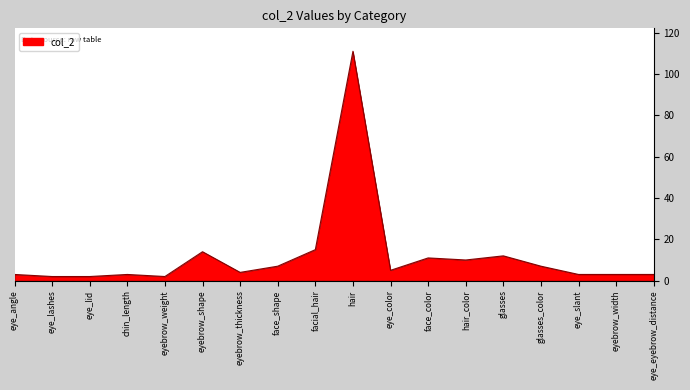

What position from the right is eyebrow_shape?

13